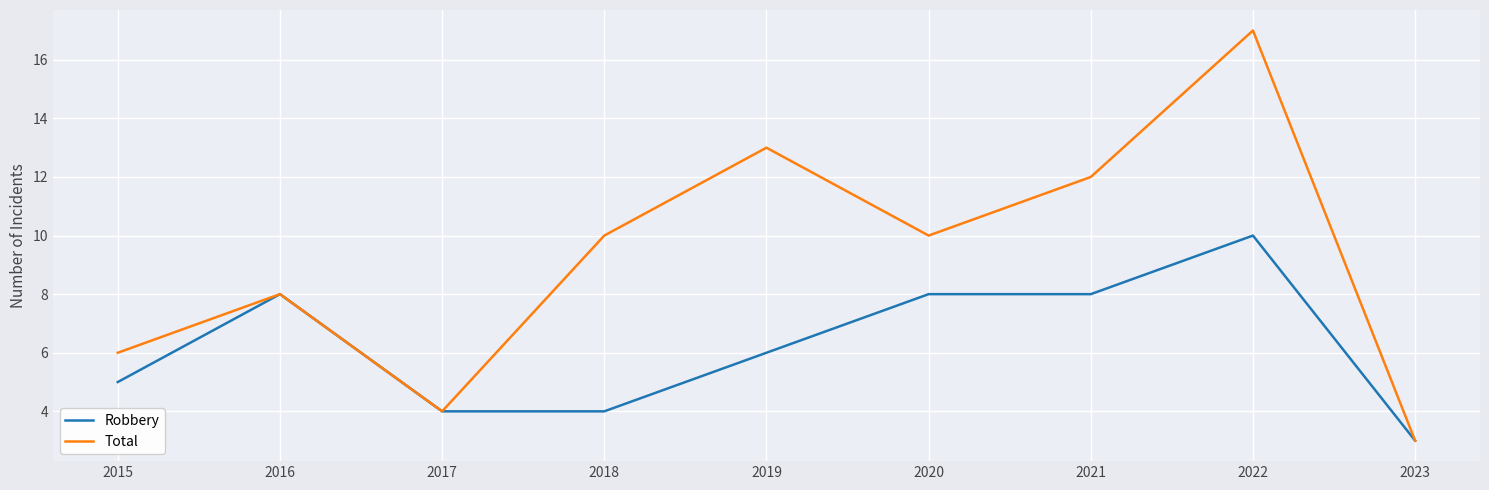

True or false: Total has more than 0 points higher than both neighbors.

True